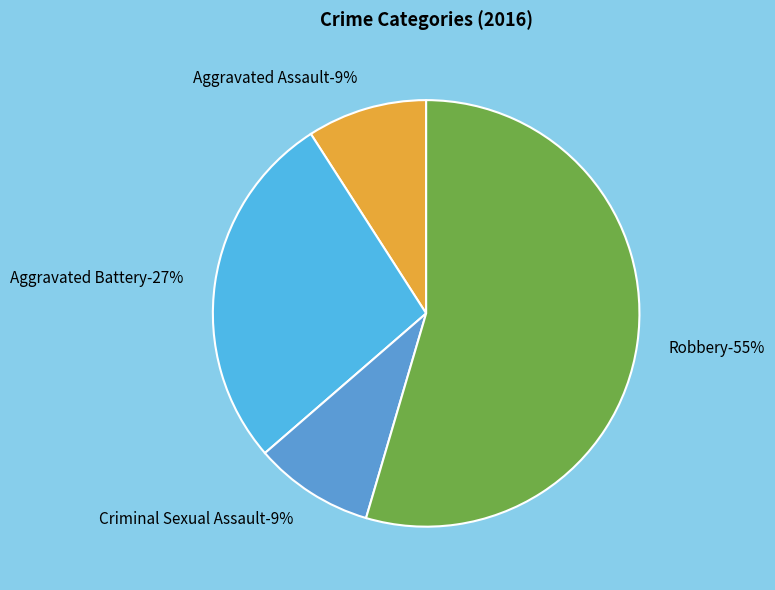

Combined, what portion of the pie is Robbery and Aggravated Assault?

63.6%